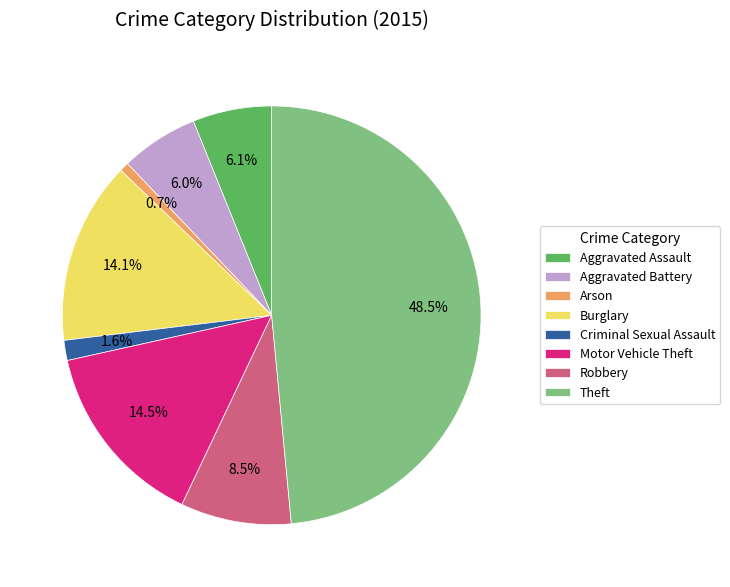

How many segments does this pie chart have?

8